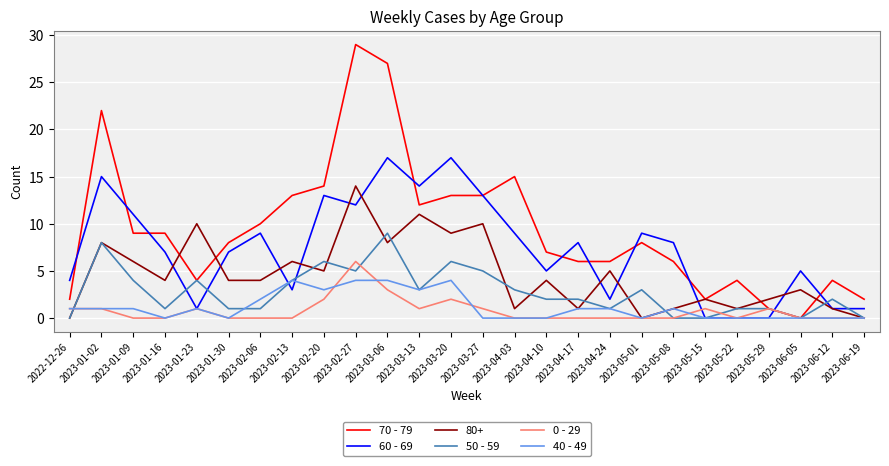

List the series in order of their peak value, highest first.

70 - 79, 60 - 69, 80+, 50 - 59, 0 - 29, 40 - 49